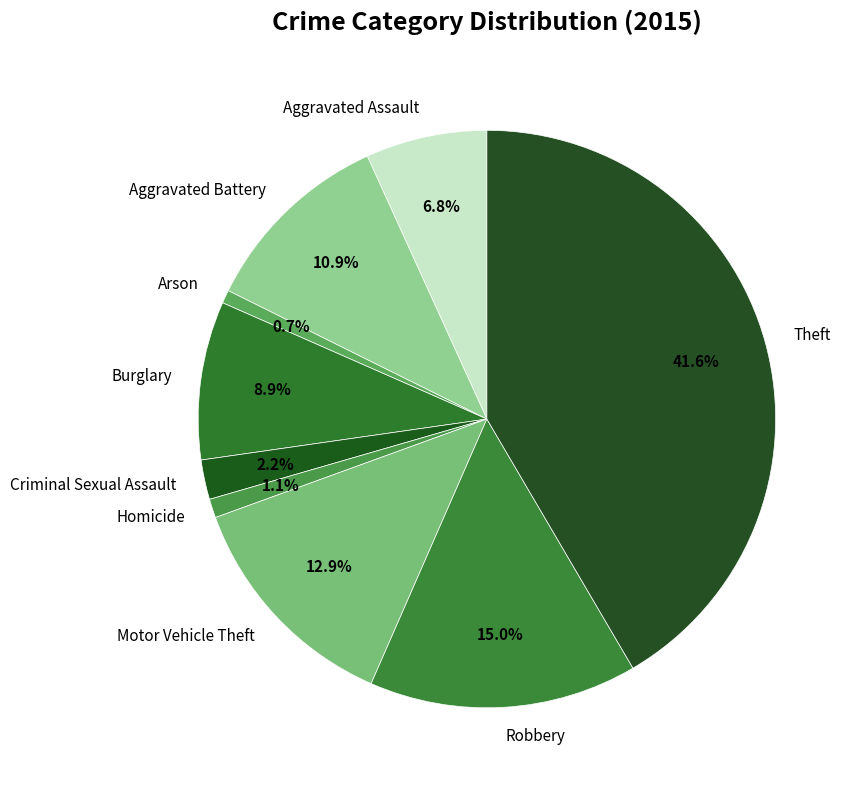

What is the largest slice in the pie chart?

Theft